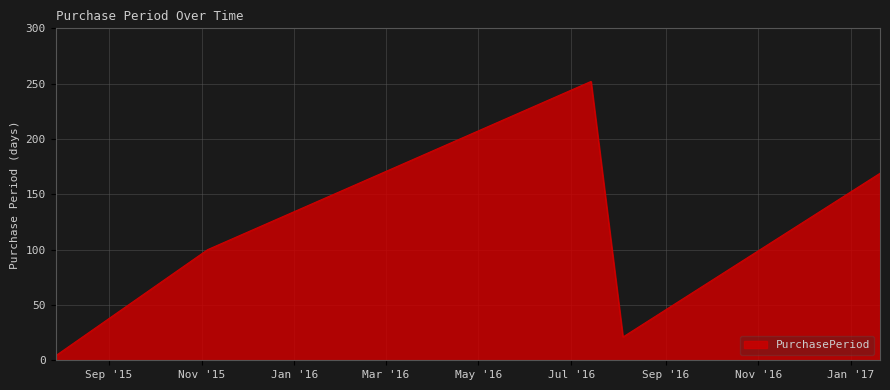

What is the average value?

109